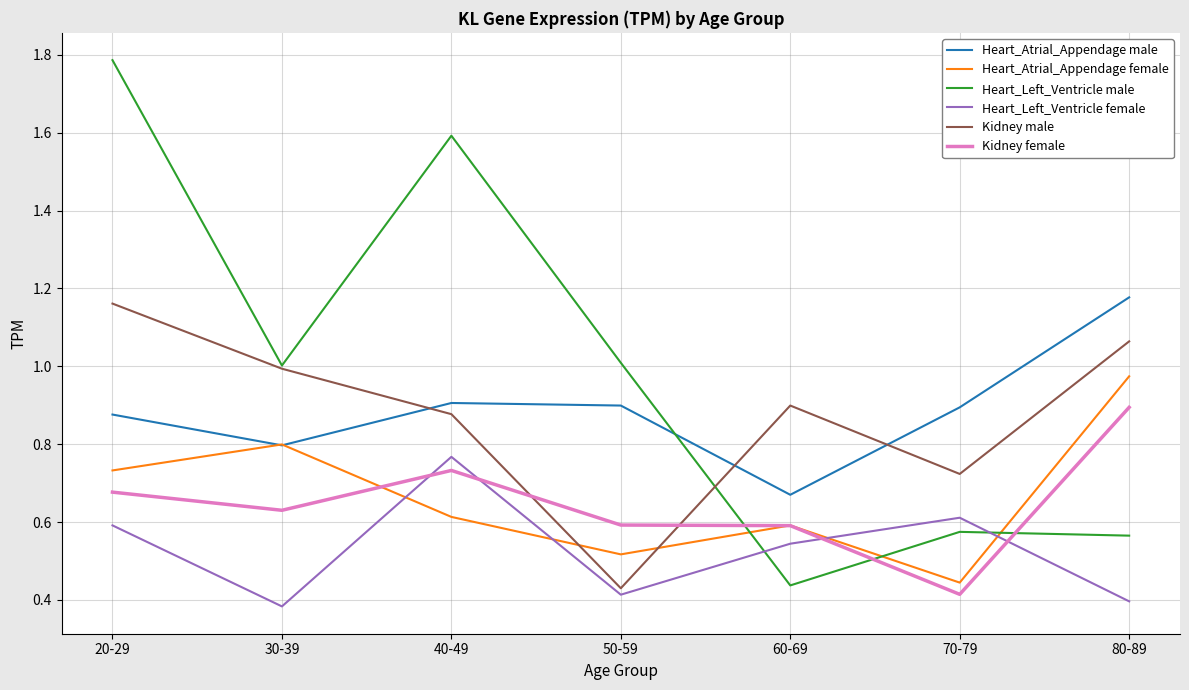

At which label is Kidney male closest to 0?

50-59